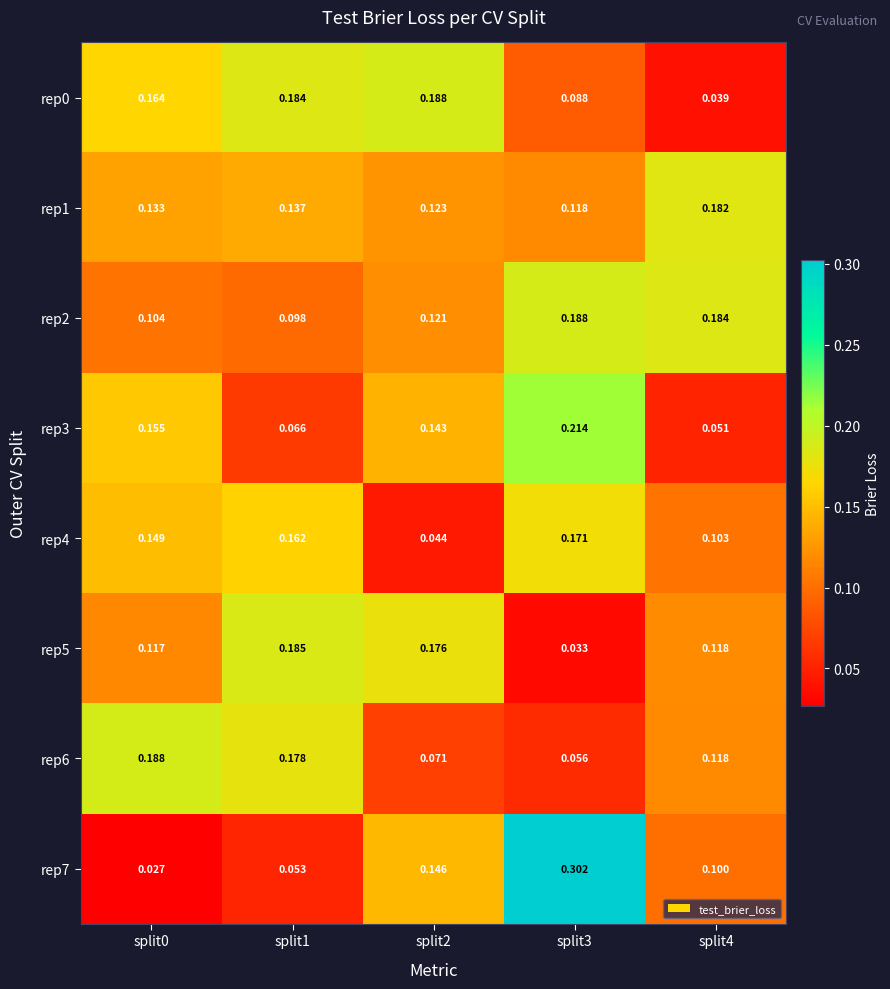

Is the value of rep4 at split1 greater than the value of rep7 at split1?

Yes